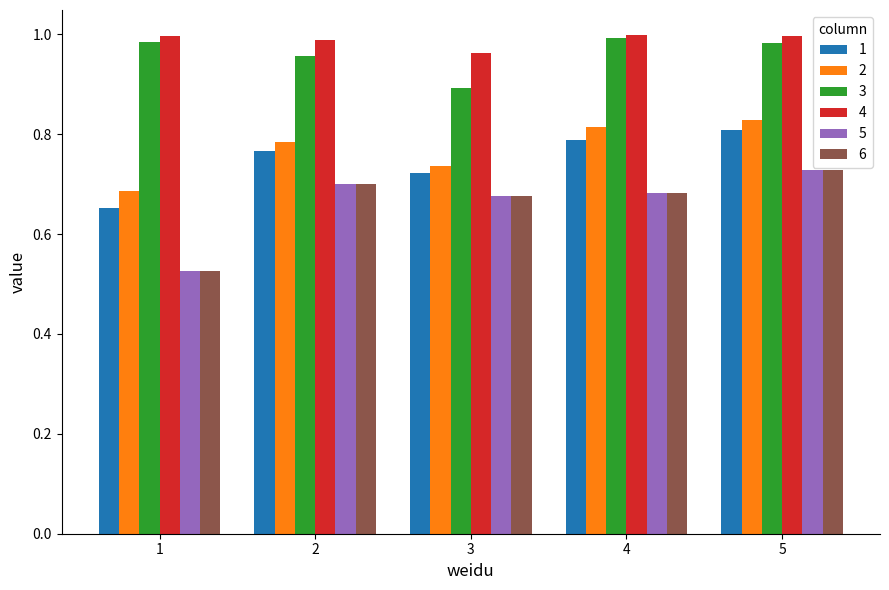

How many groups of bars are there?

5